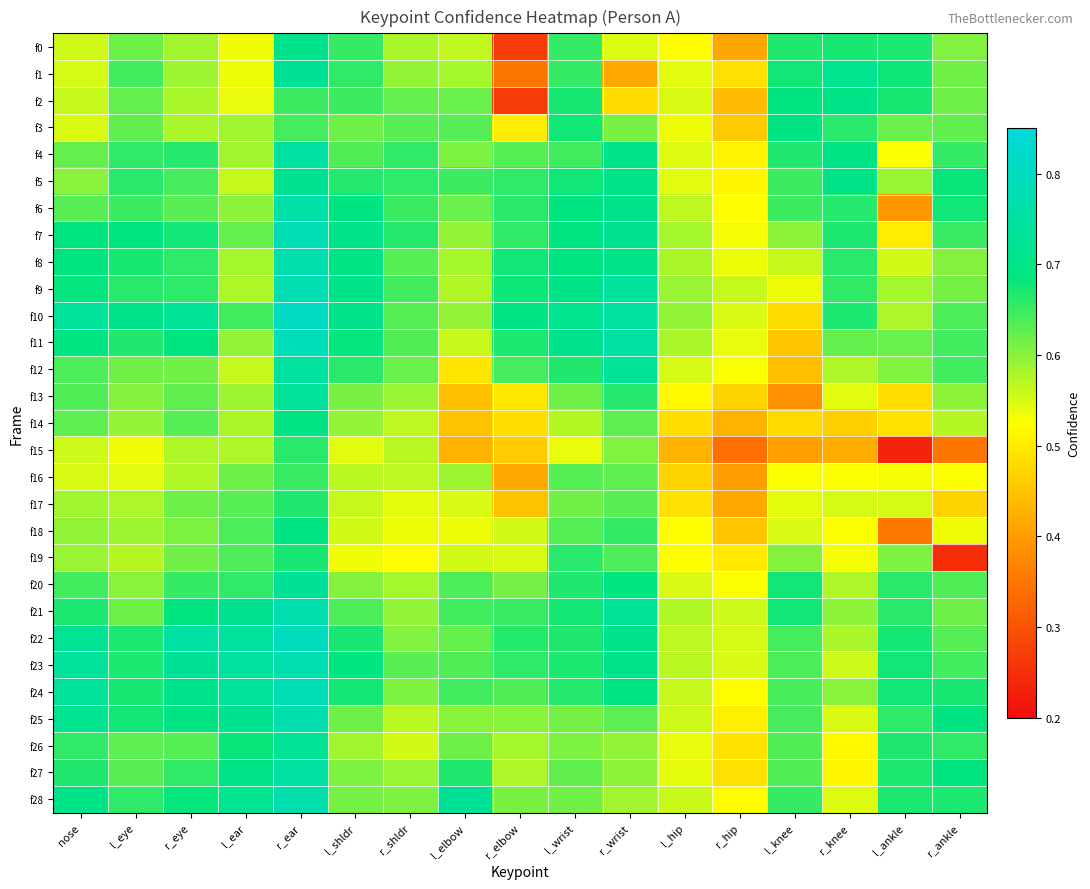

What is the maximum value shown in the chart?

0.8